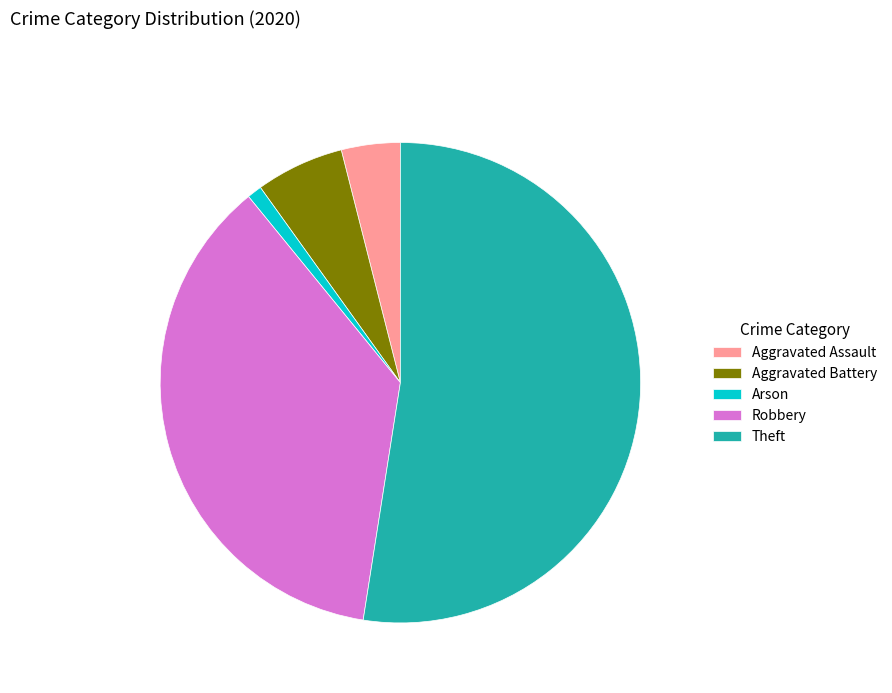

The Aggravated Battery slice represents 1% of the pie. True or false?

False